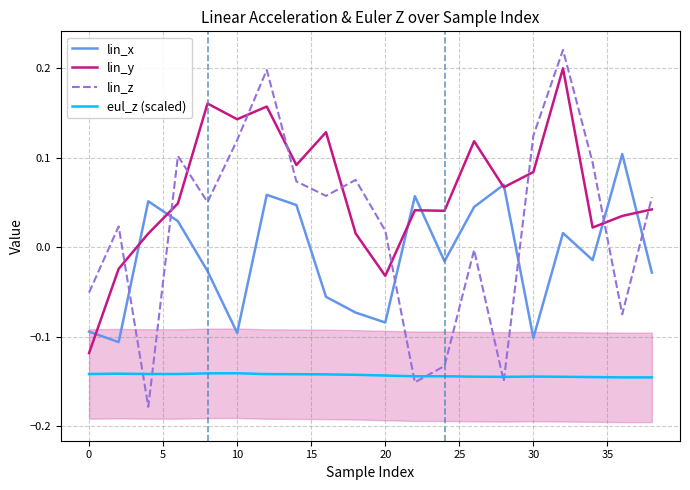

Count the number of categories in the chart.

20